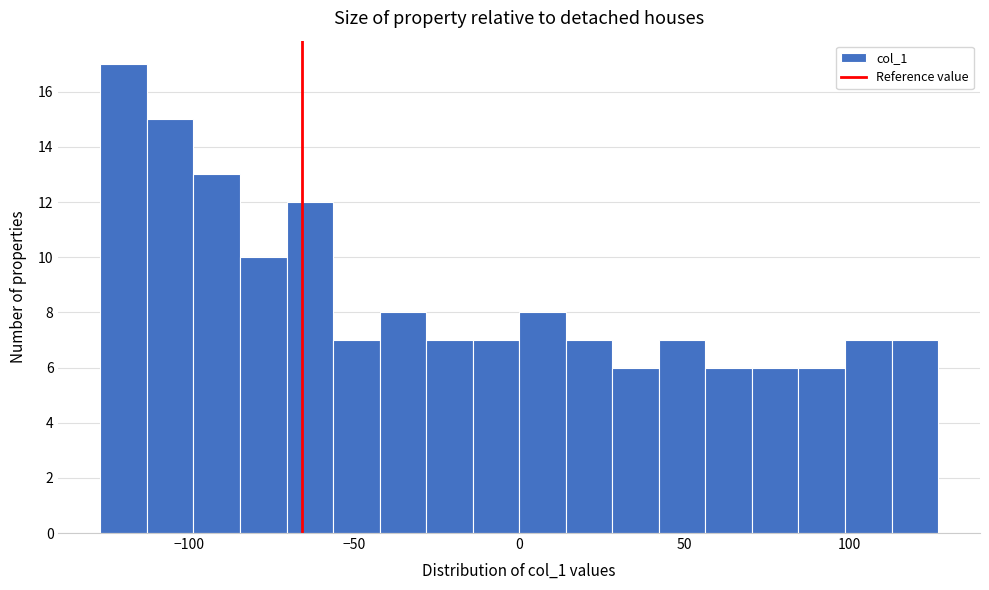

Around what value on the x-axis is the tallest bar? Give the approximate position of its centre, as read against the axis.

-120